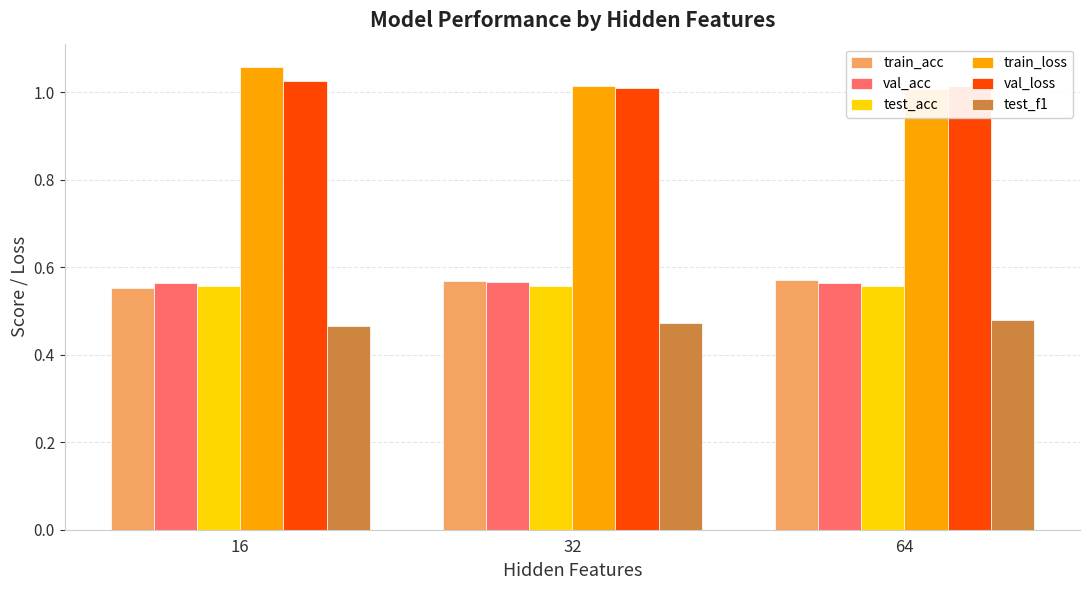

The value of test_f1 at 32 is 0.5. True or false?

True